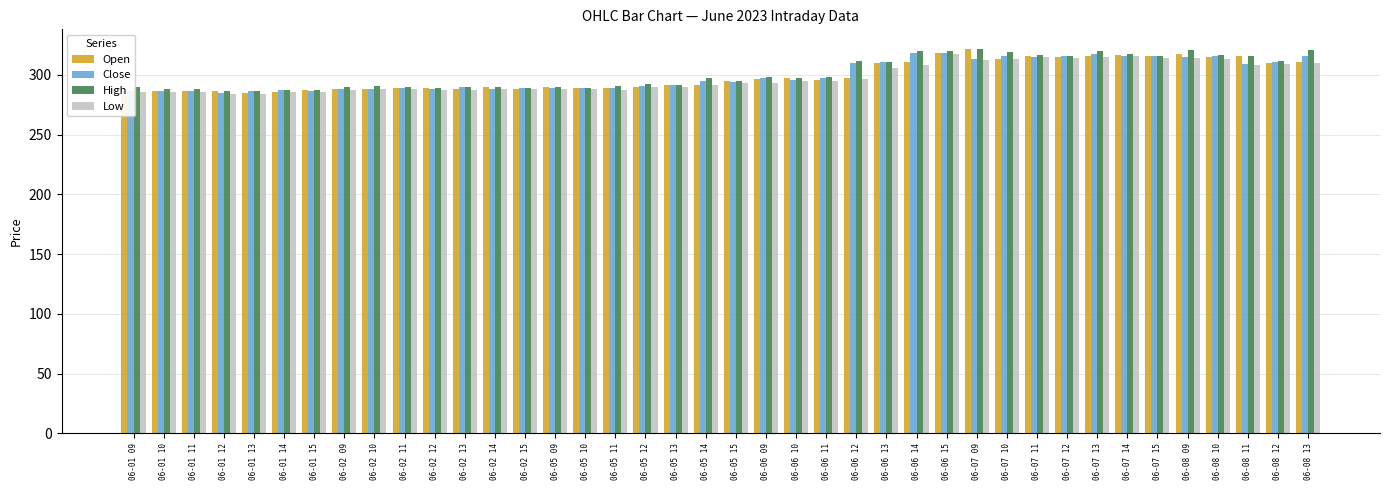

Read the Close value at 06-05 10.

288.8